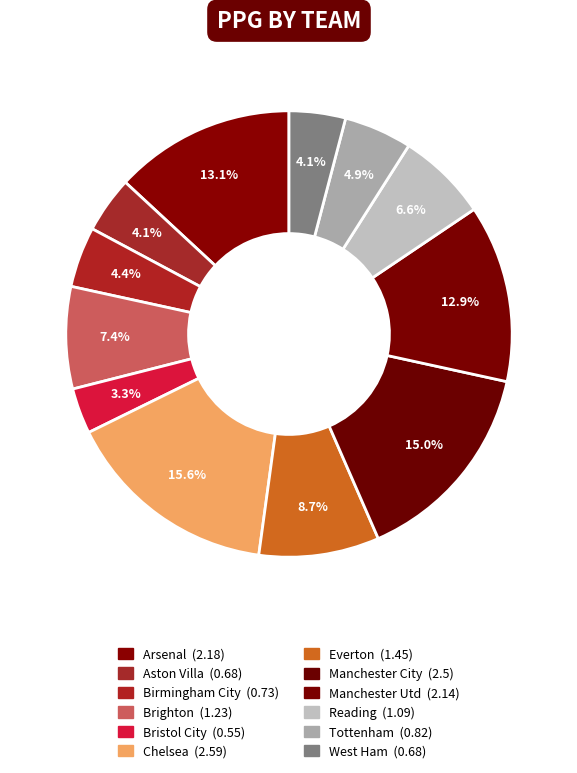

The Everton slice represents 9% of the pie. True or false?

True